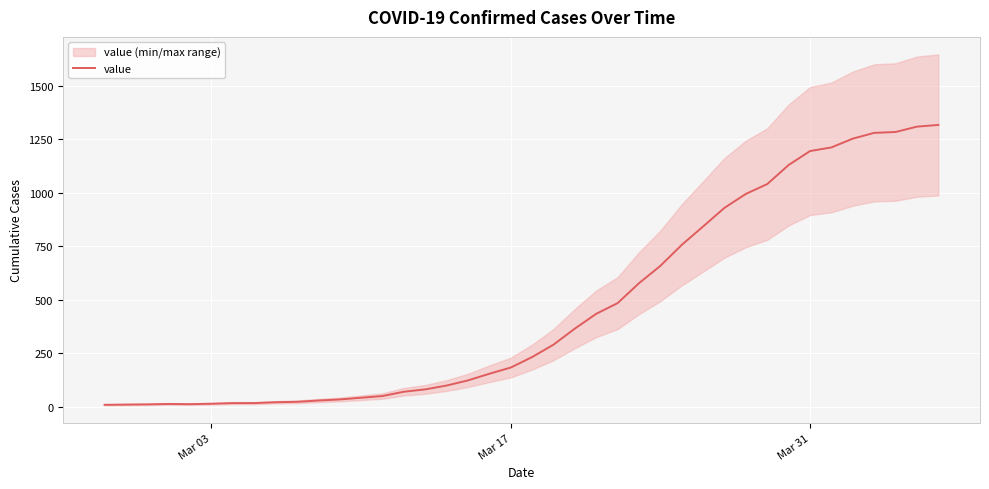

The value of value at Mar 31 is 1195. True or false?

True